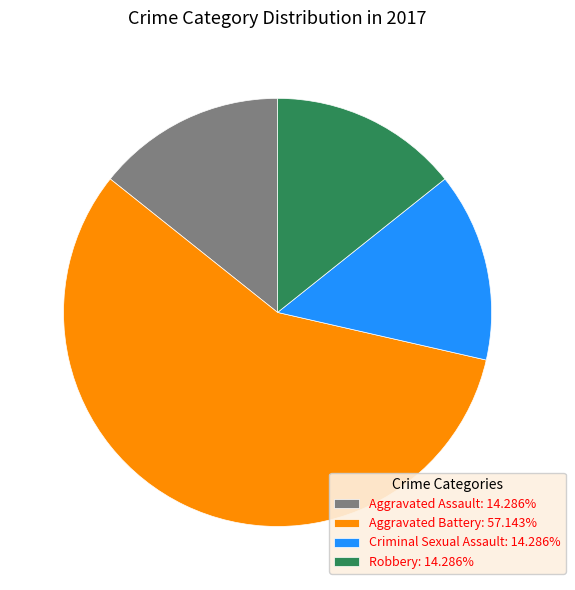

Count the number of slices in the pie.

4